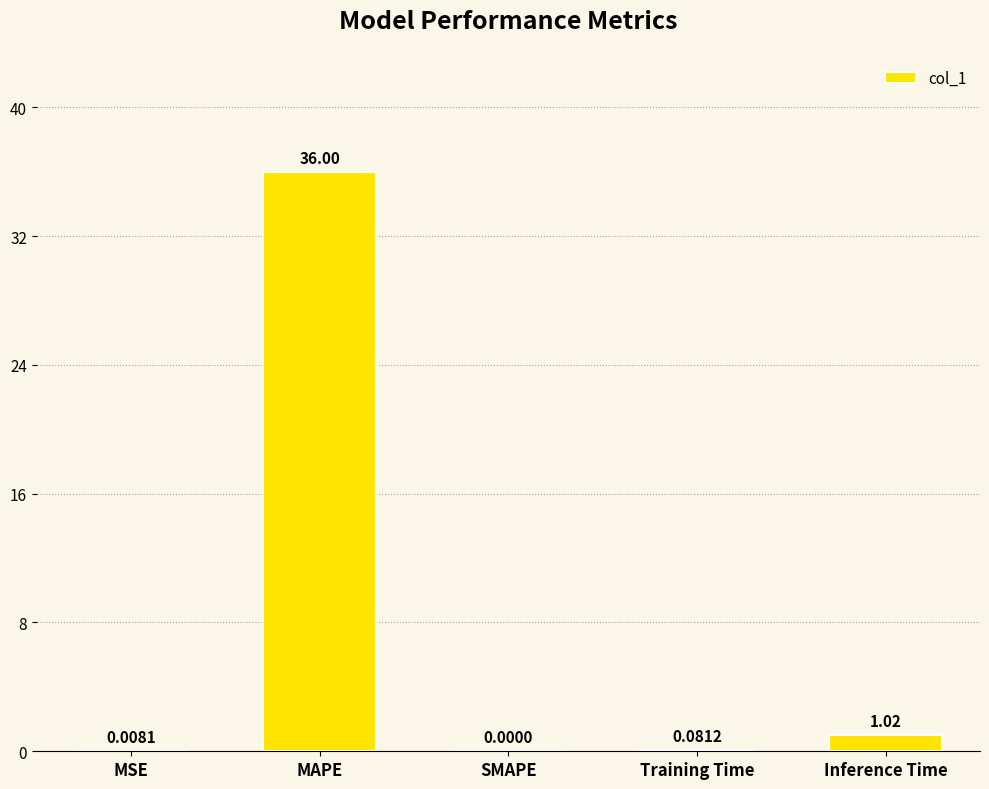

Does the chart contain stacked bars?

No